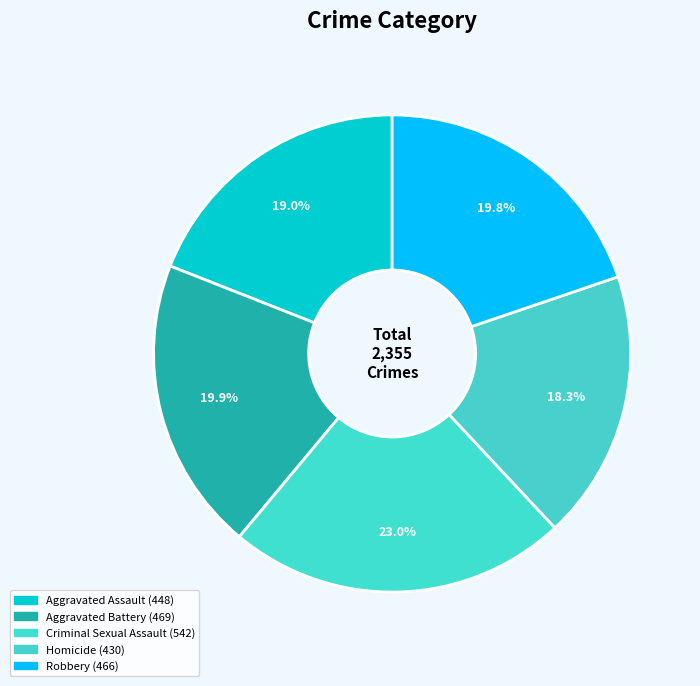

To the nearest percent, what is the difference between the largest and smallest slice percentages?

5%